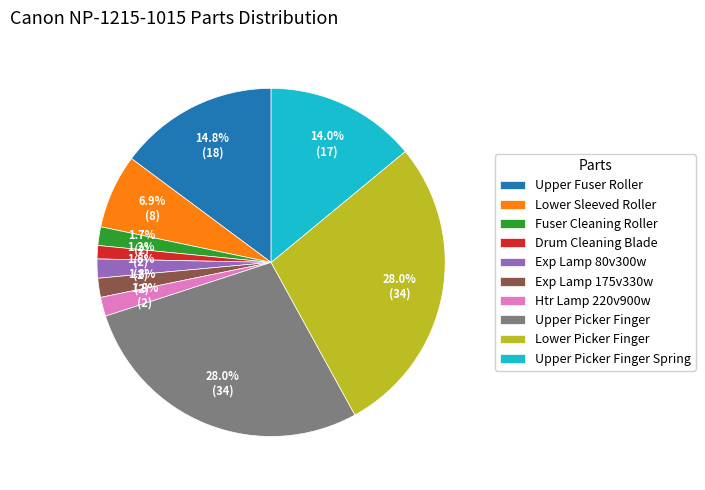

What percentage is the Exp Lamp 80v300w slice, to the nearest percent?

2%